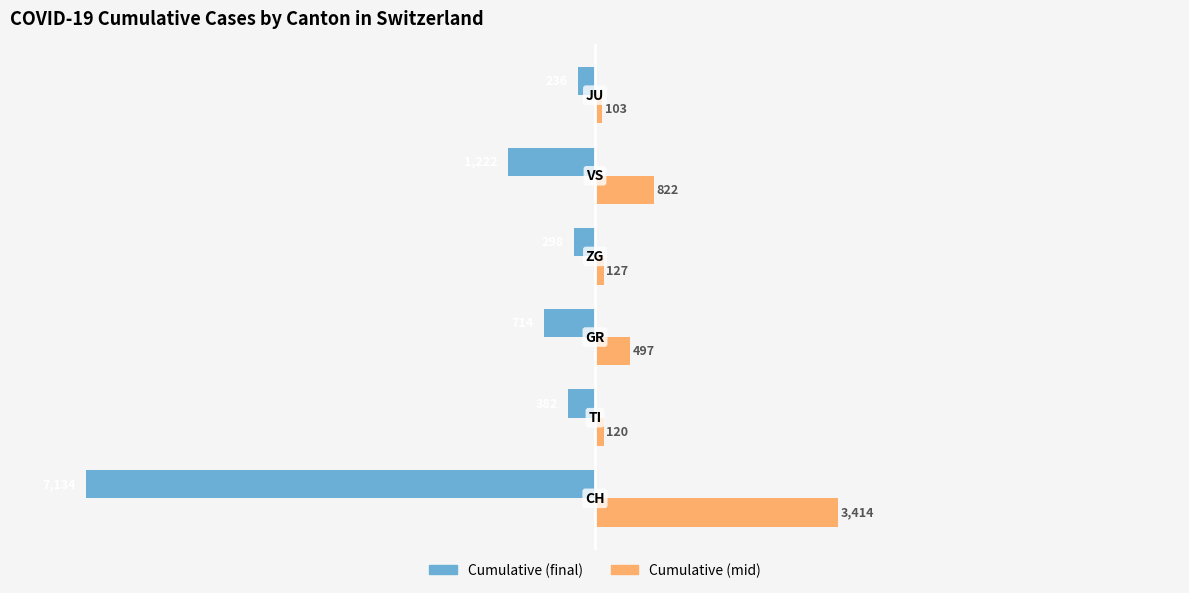

Which series has the largest total across all categories?

Cumulative (mid)